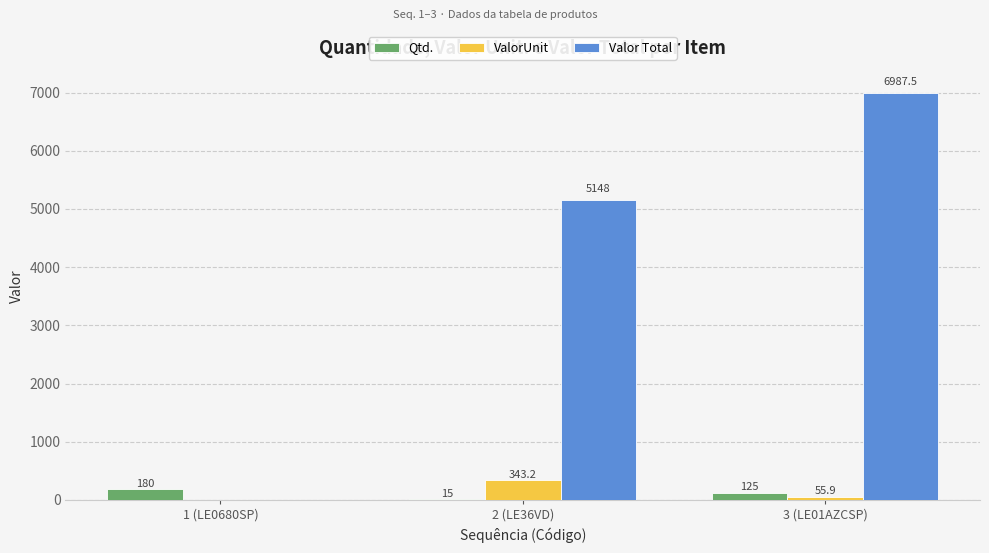

Which series has the widest spread of values?

Valor Total